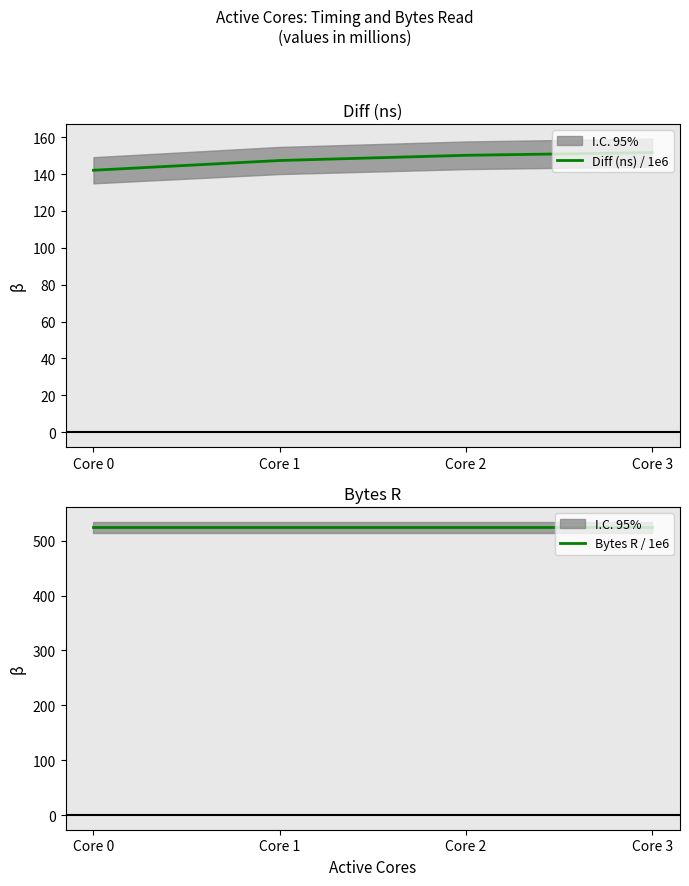

True or false: Bytes R / 1e6 has a value of 789.0 at Core 0.

False